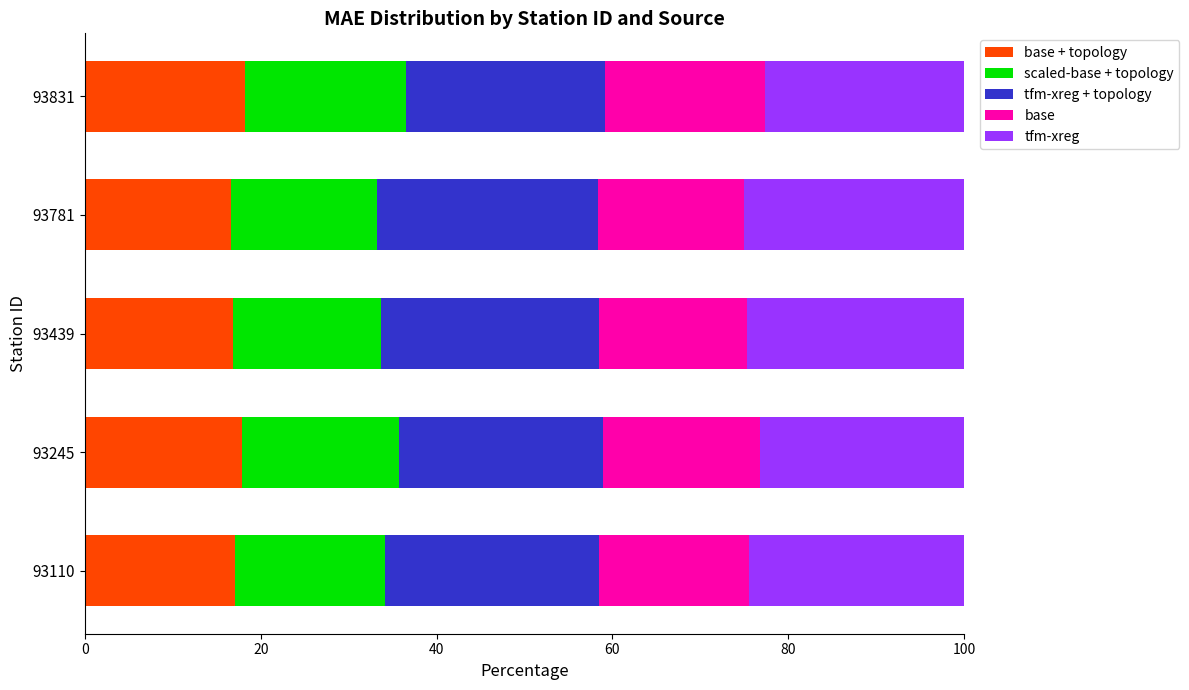

What is the total value across all series at 93439?

100.0